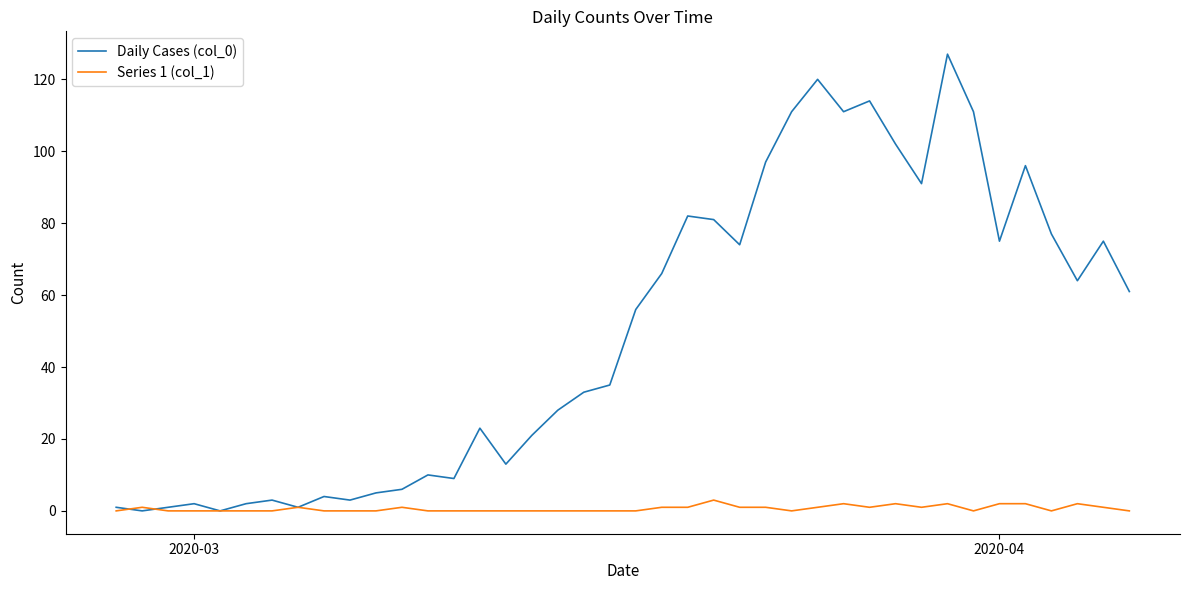

Which series has the largest total across all categories?

Daily Cases (col_0)